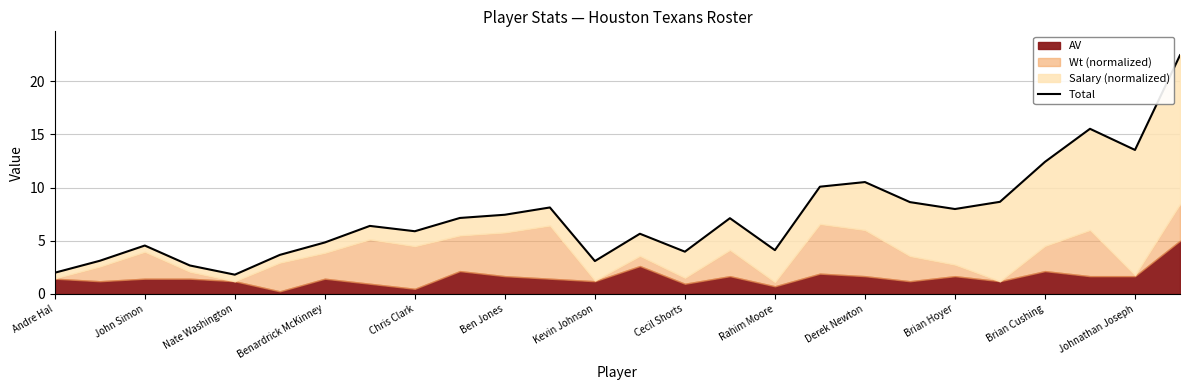

What is the sum of the values at 17 and 16?

14.2